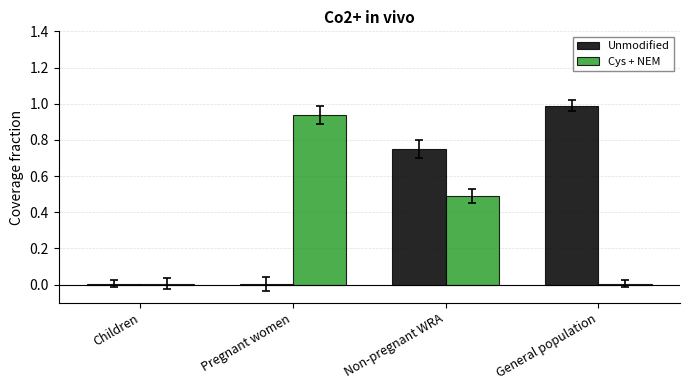

List the series in order of their overall mean, lowest first.

Cys + NEM, Unmodified